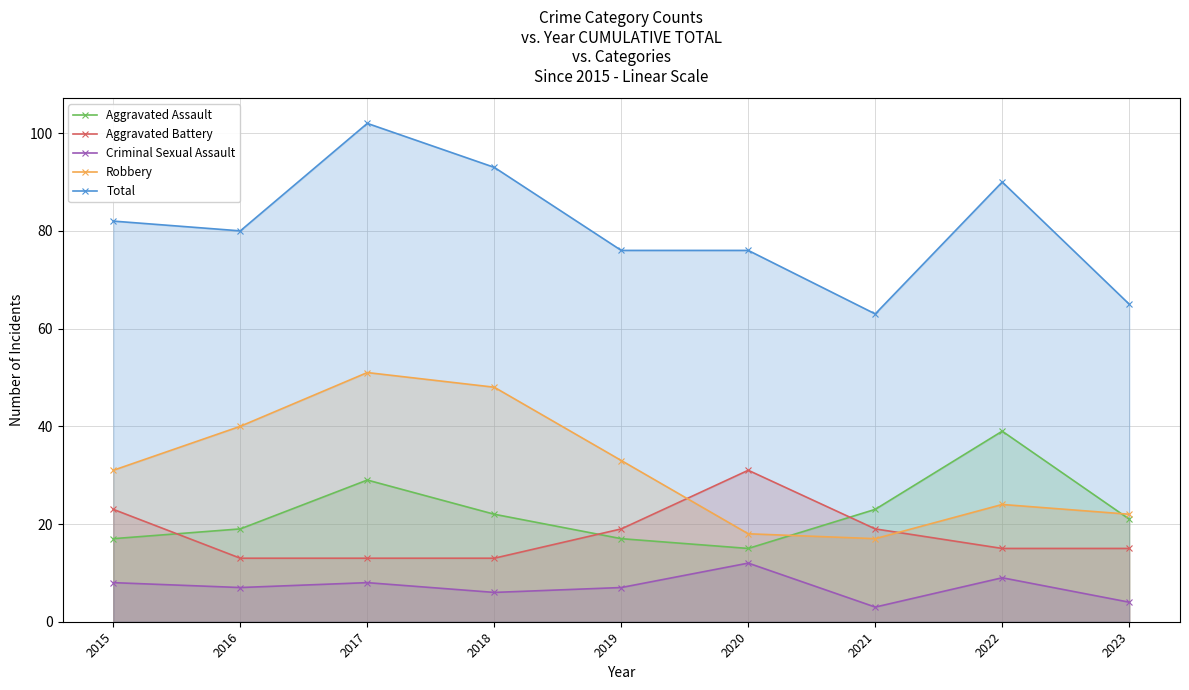

At how many categories does at least one series exceed 44?

9